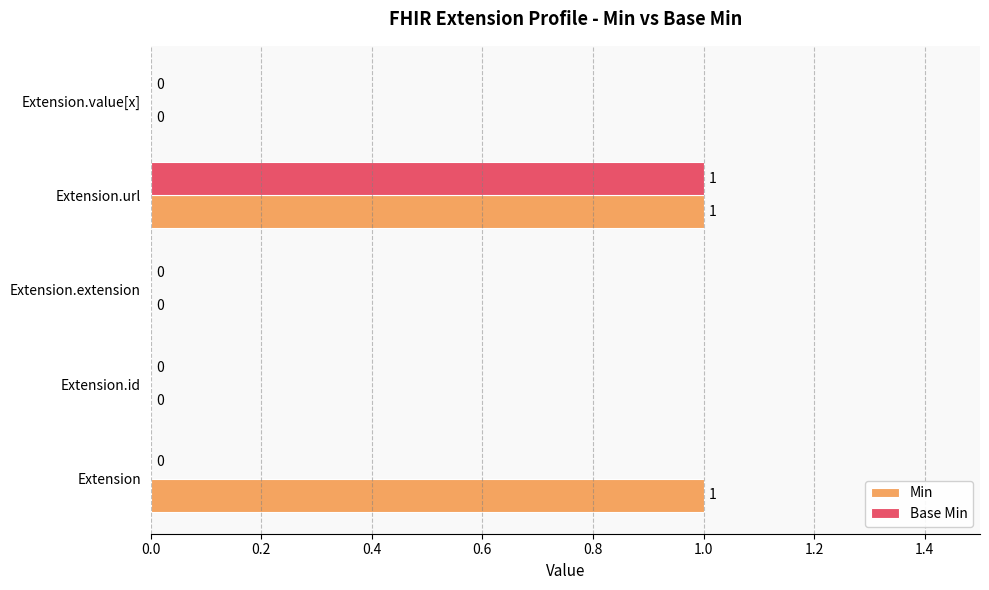

The value of Min at Extension is 0. True or false?

False